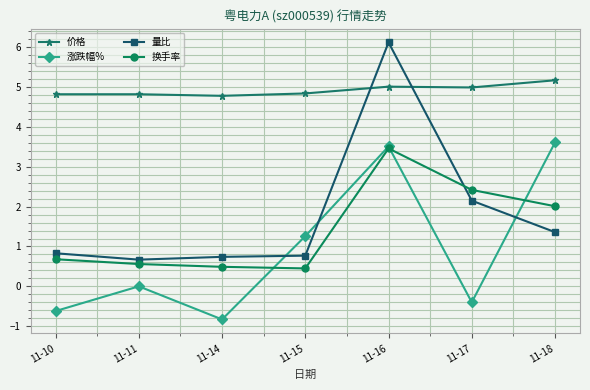

In 涨跌幅%, how many points are lower than both neighbors (excluding endpoints)?

2